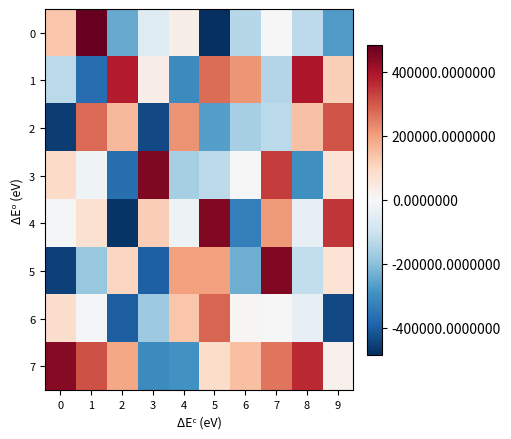

At 6, list the series in order from largest to smallest.

1, 7, 6, 3, 0, 2, 5, 4